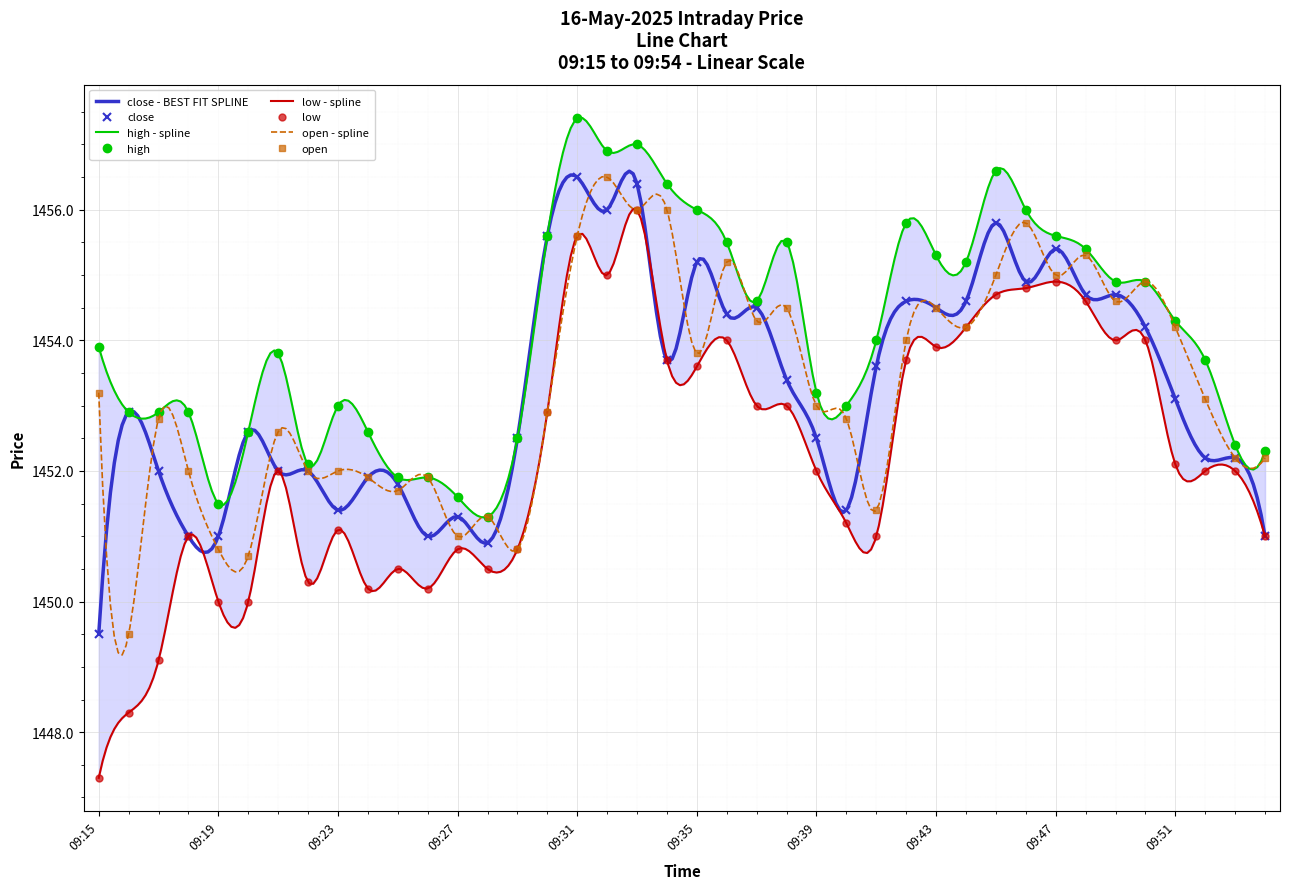

True or false: low and close intersect in this chart.

False